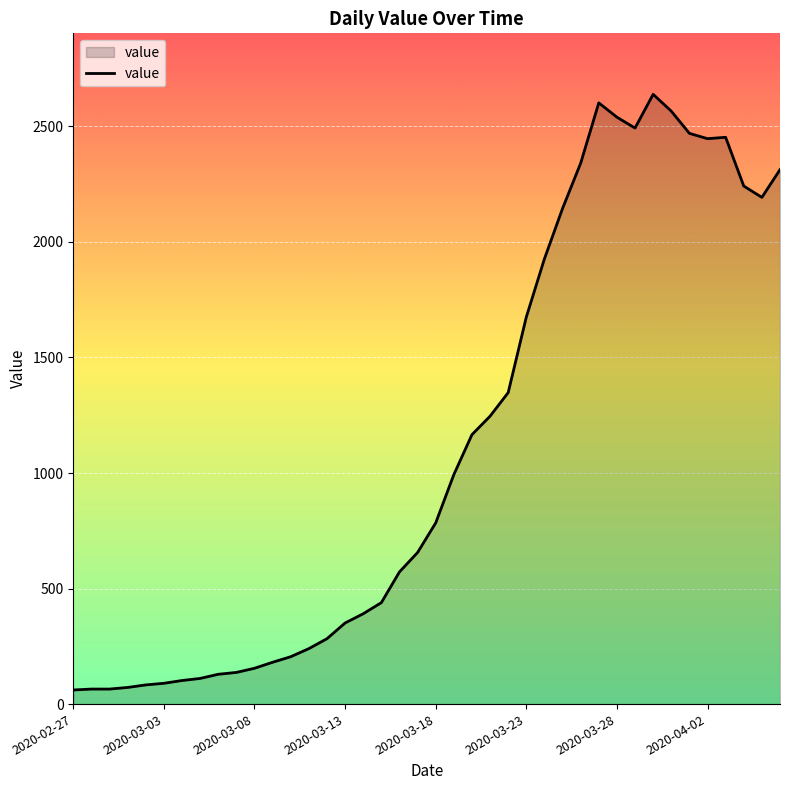

What is the difference between the maximum and minimum values?

2578